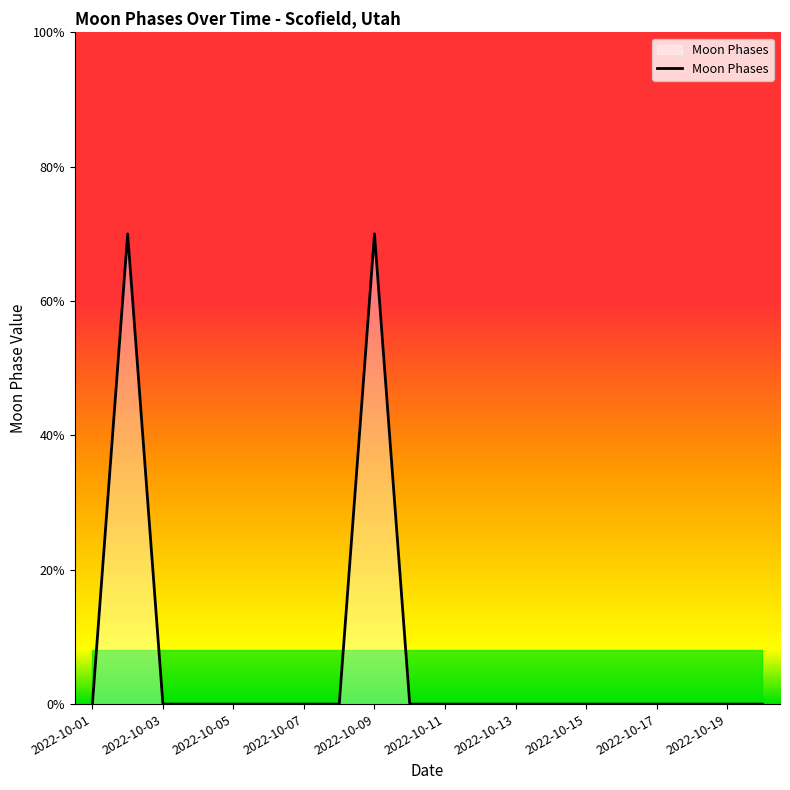

How many interior local peaks (higher than both neighbors) does the data have?

2